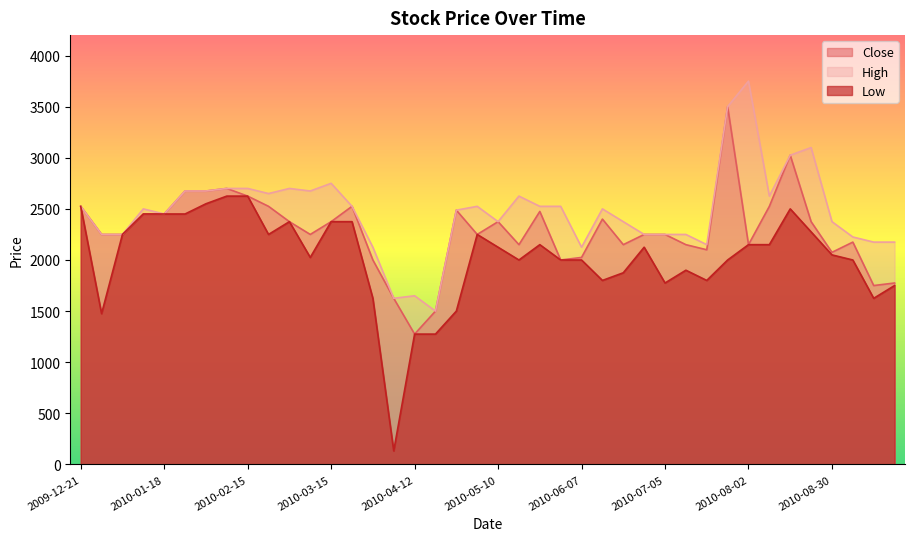

Which series has the largest range (max minus min)?

Low